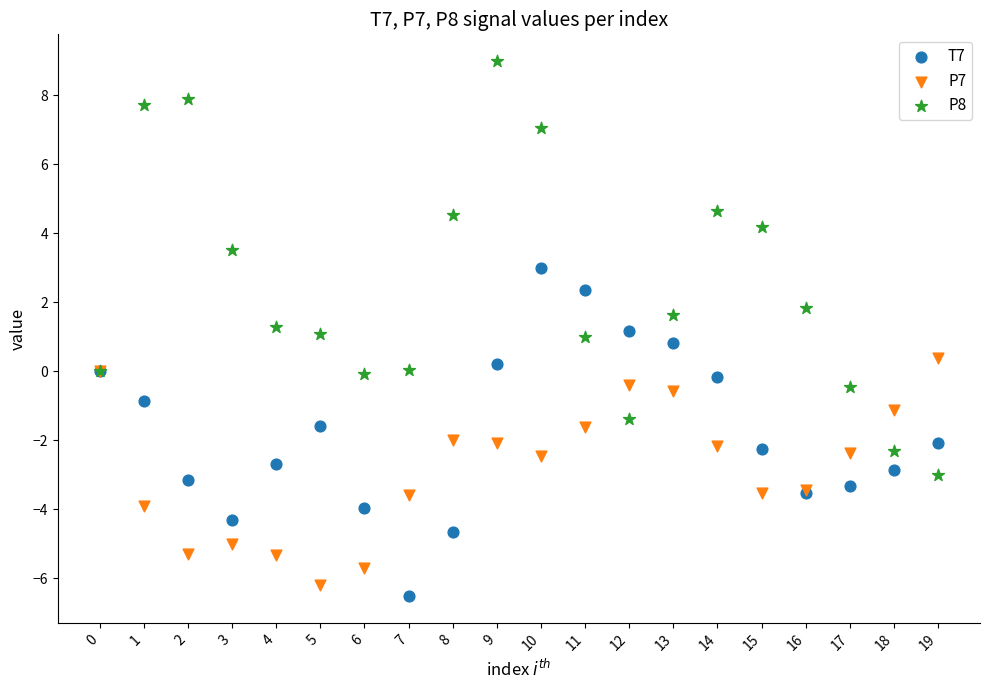

Which series reaches the maximum Y coordinate?

P8